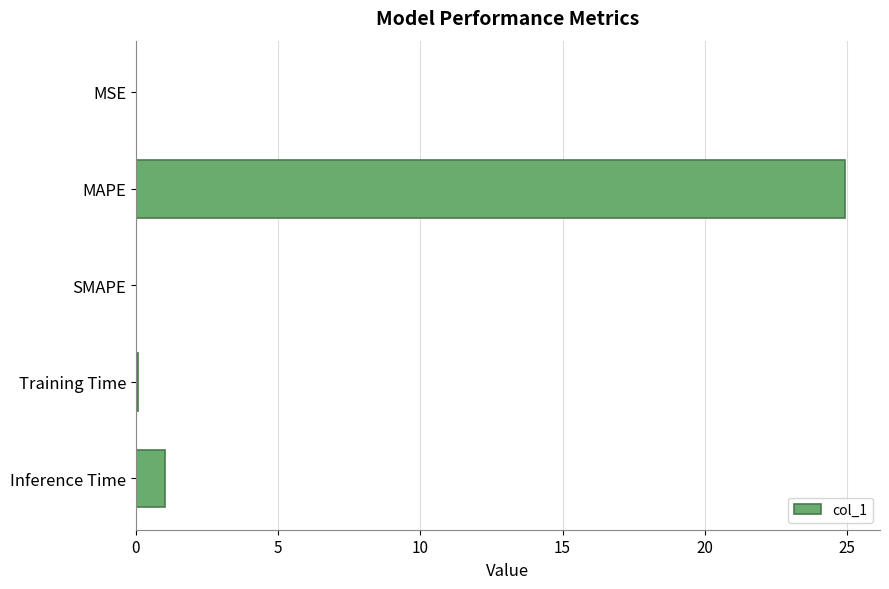

At which label is the value closest to 12?

Inference Time